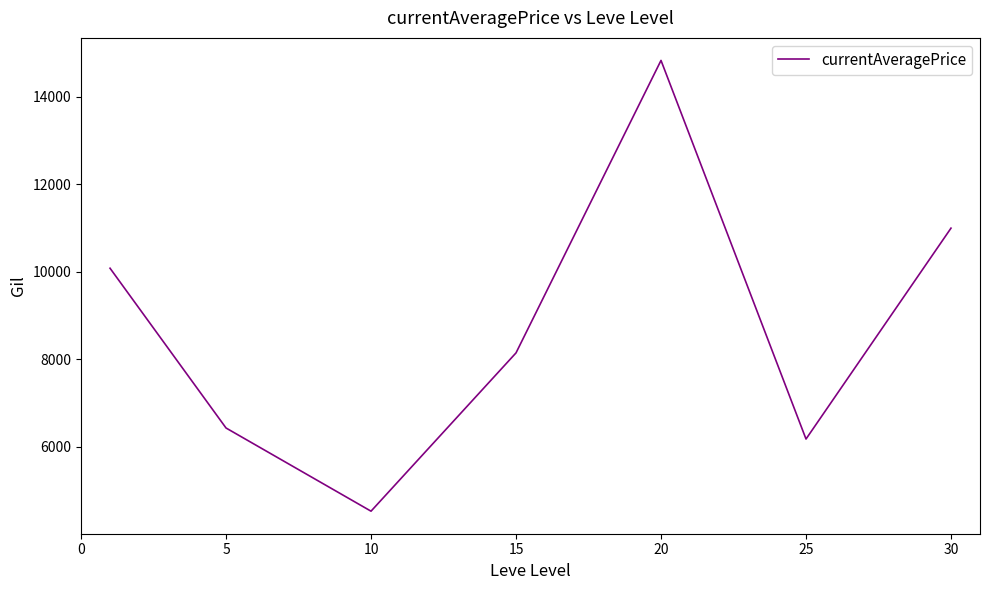

What is the difference between the maximum and minimum values?

10310.5